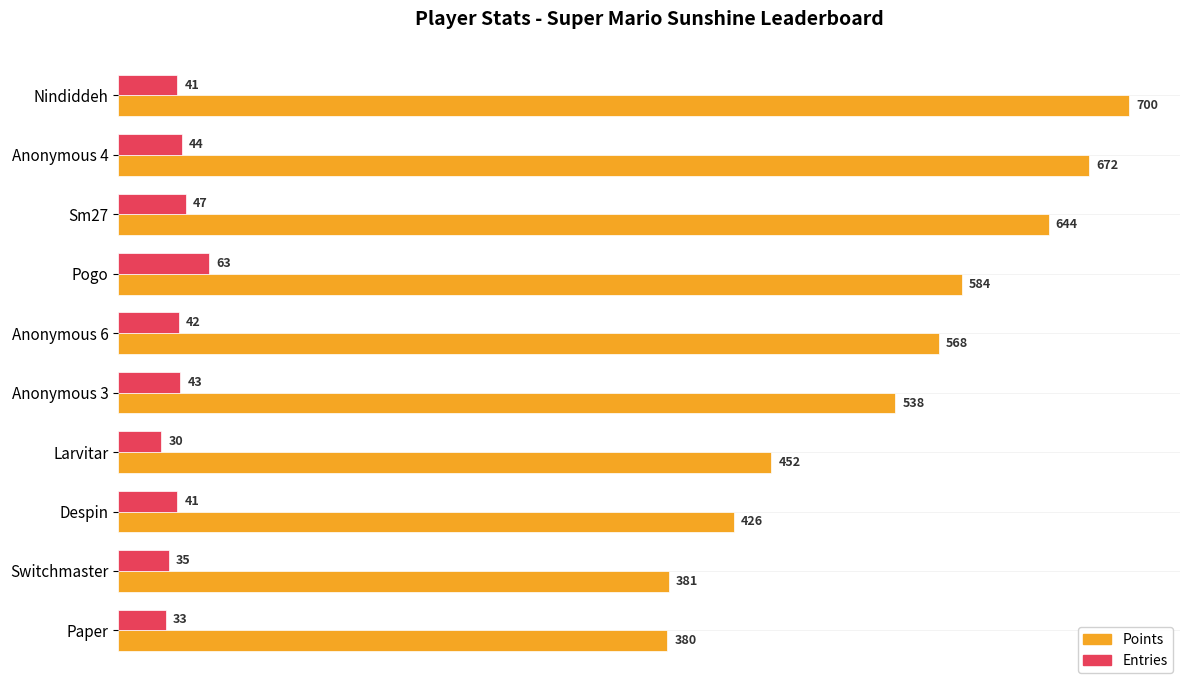

Read the Entries value at Anonymous 4, to the nearest 10.

40